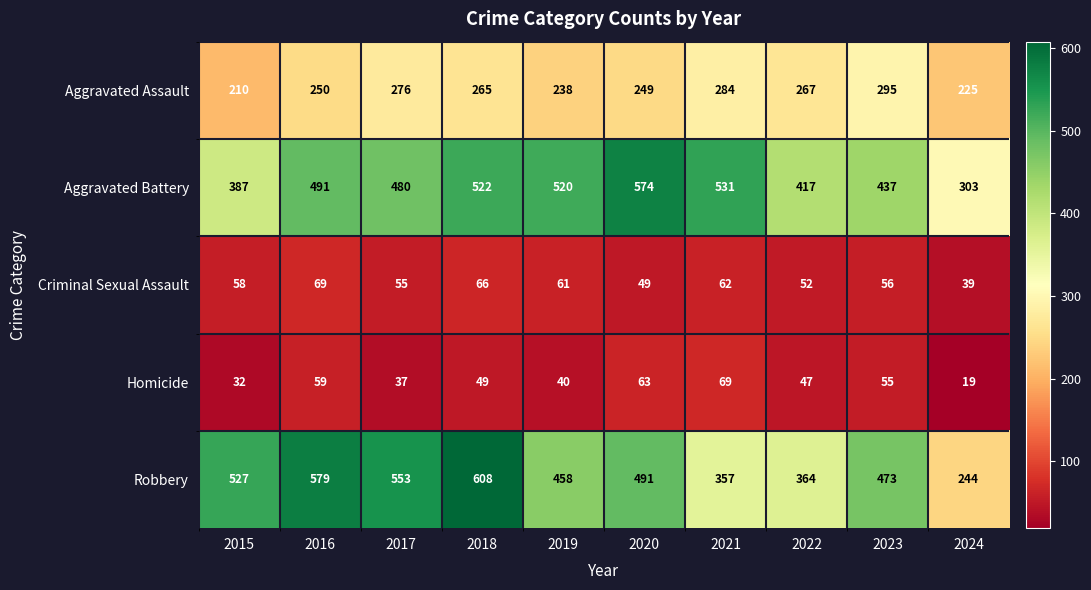

The Homicide series shows 59 at 2017. True or false?

False